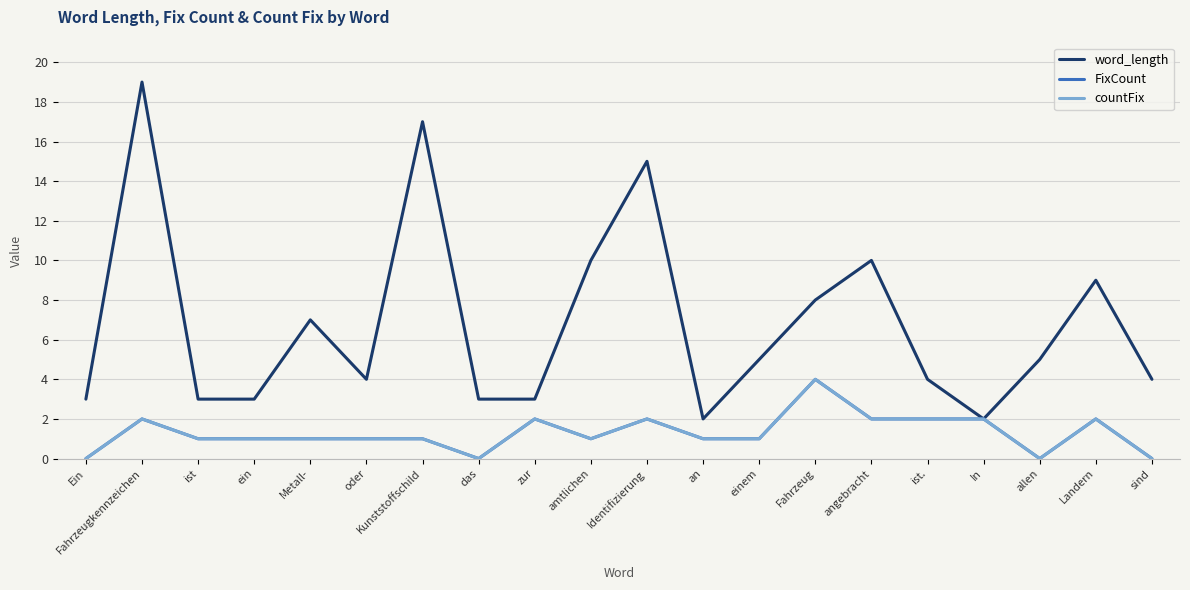

What is the sum of all countFix values?

26